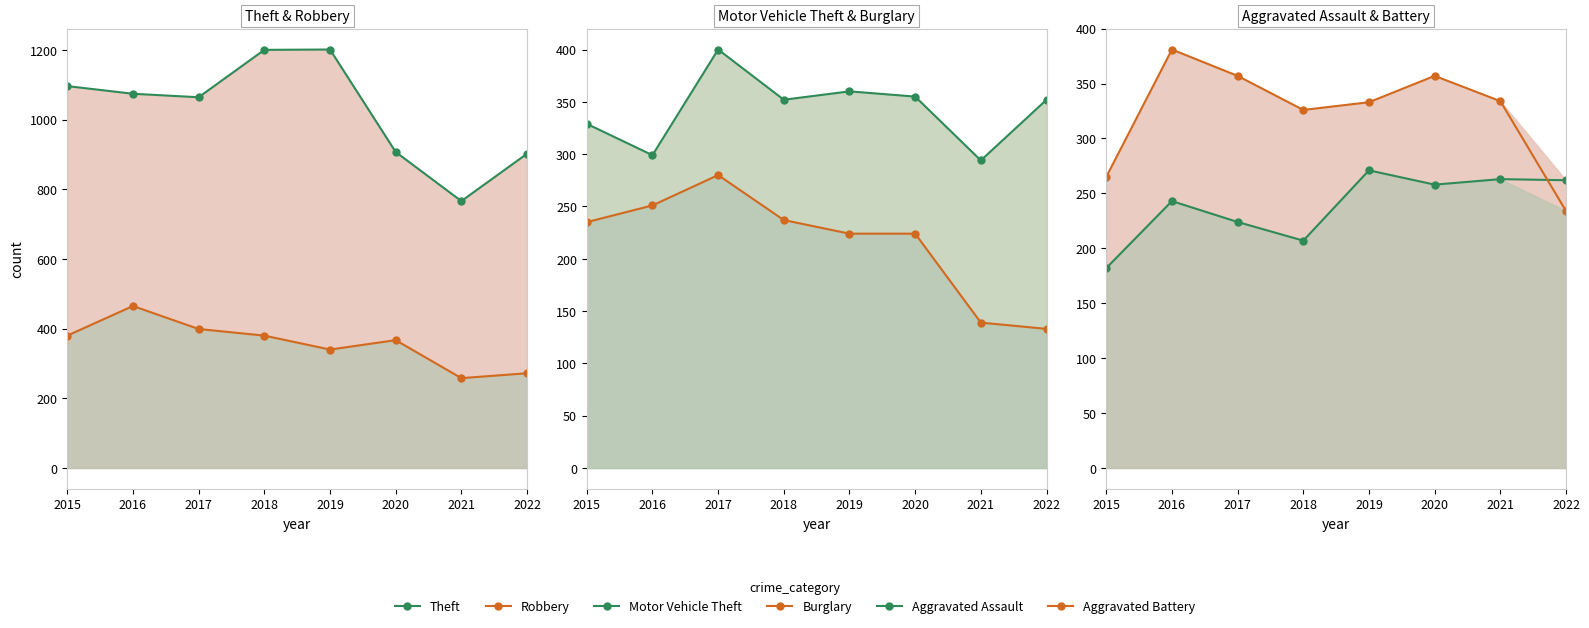

What is the total value across all series at 2021?

2054